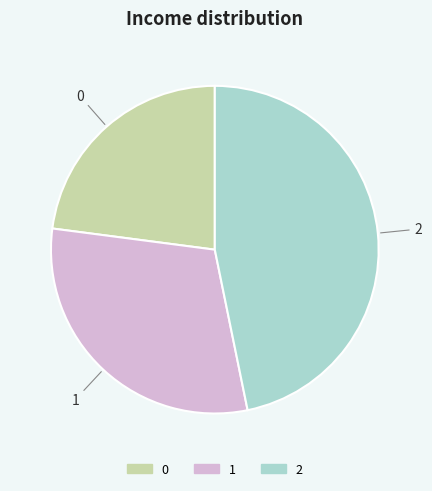

Rank the categories by value from lowest to highest.

0, 1, 2